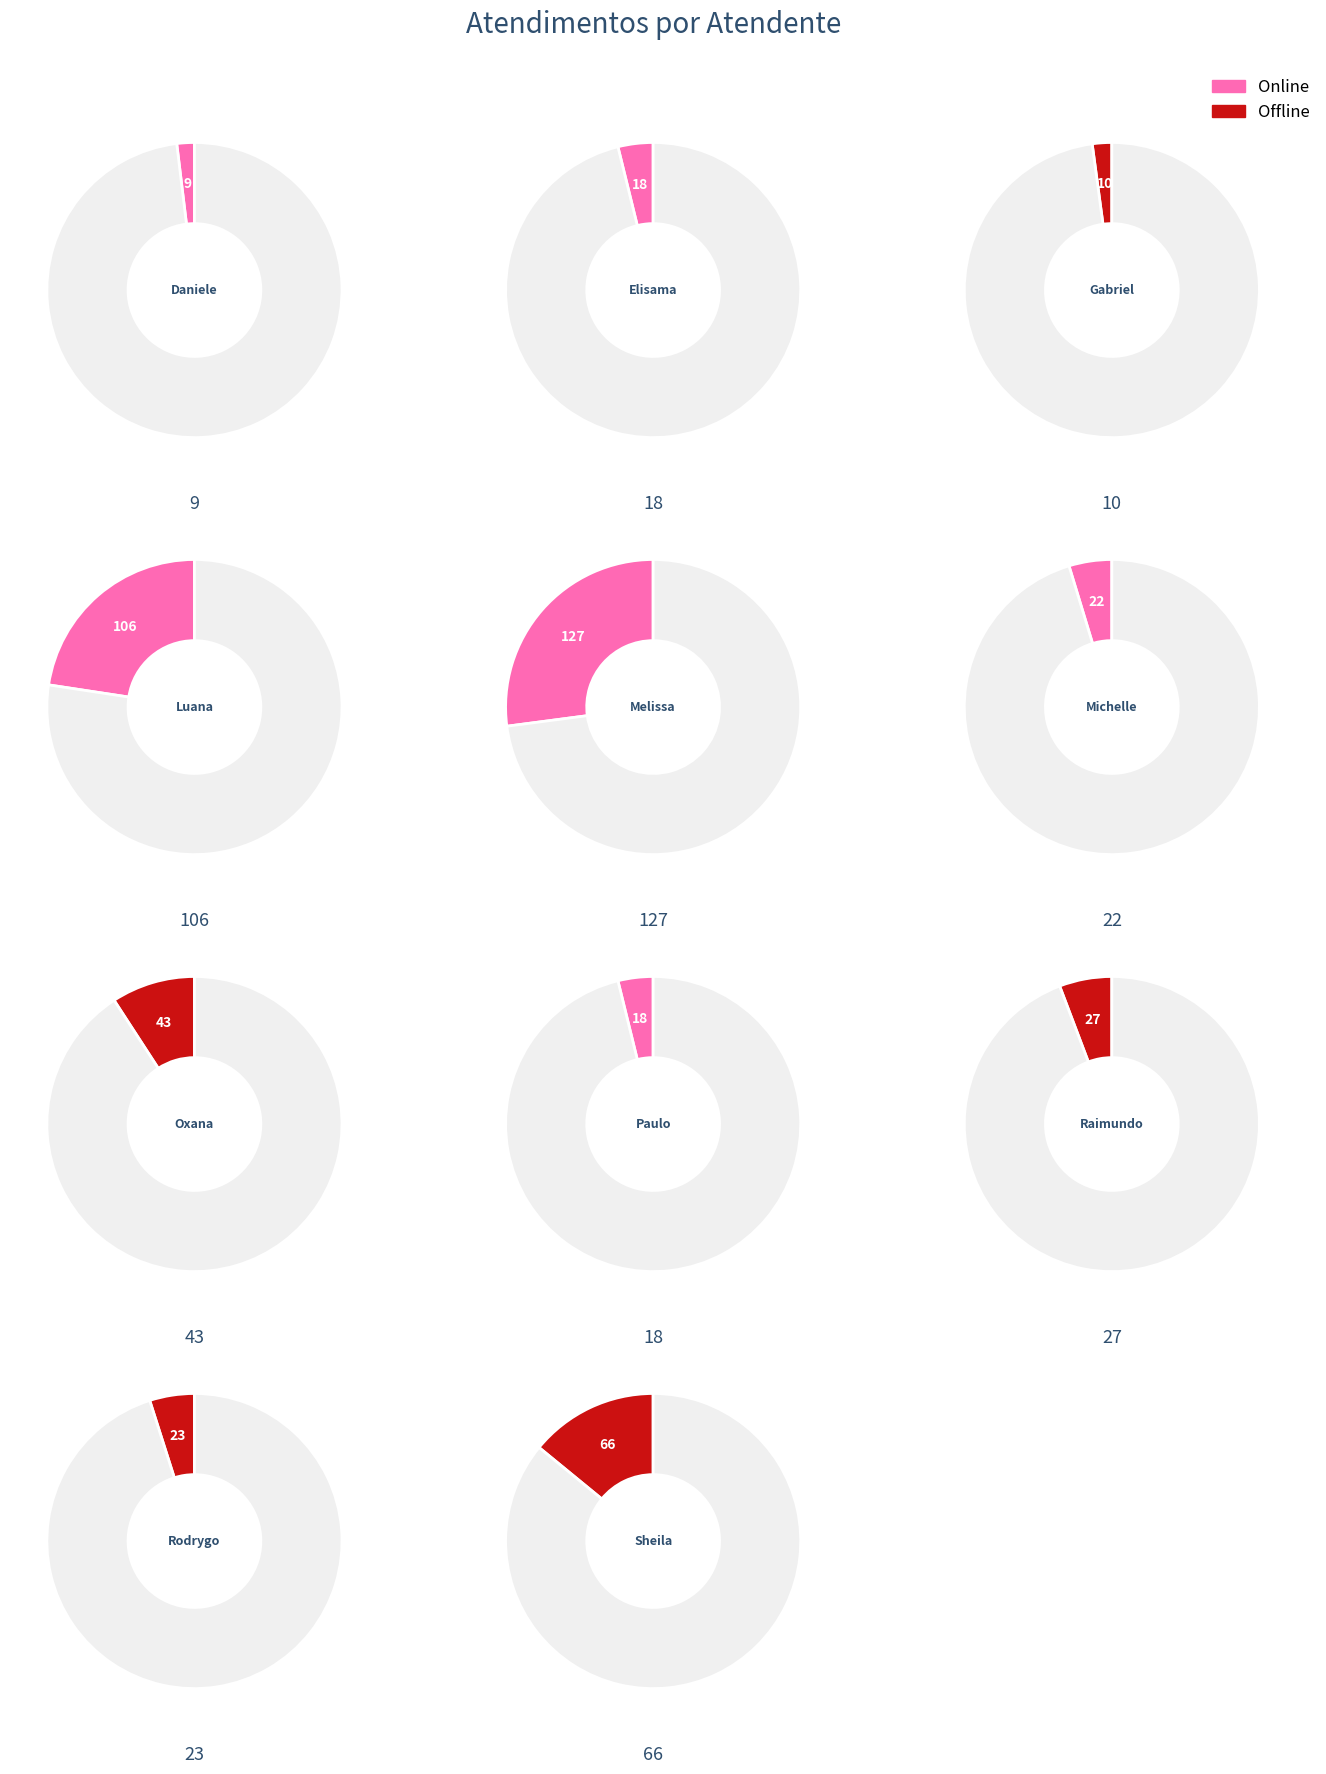

To the nearest percent, what is the average slice percentage?

9%